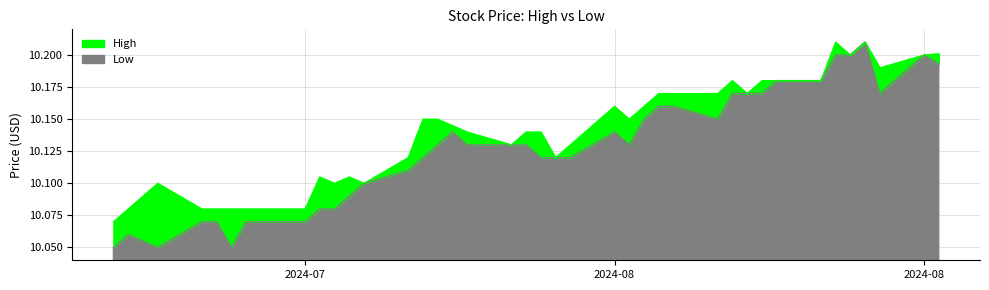

Is it true that the value at 6 is 2.1?

False